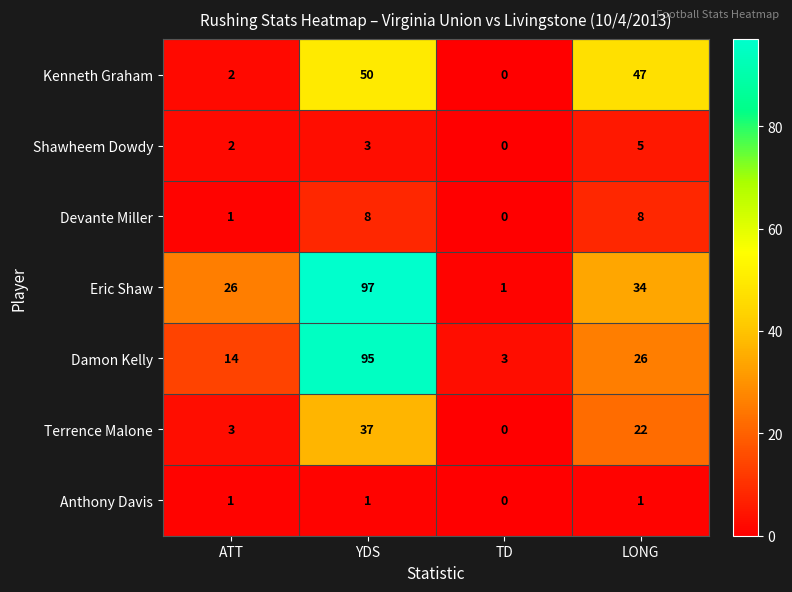

What is the difference between the second highest and minimum values in the Eric Shaw series?

33